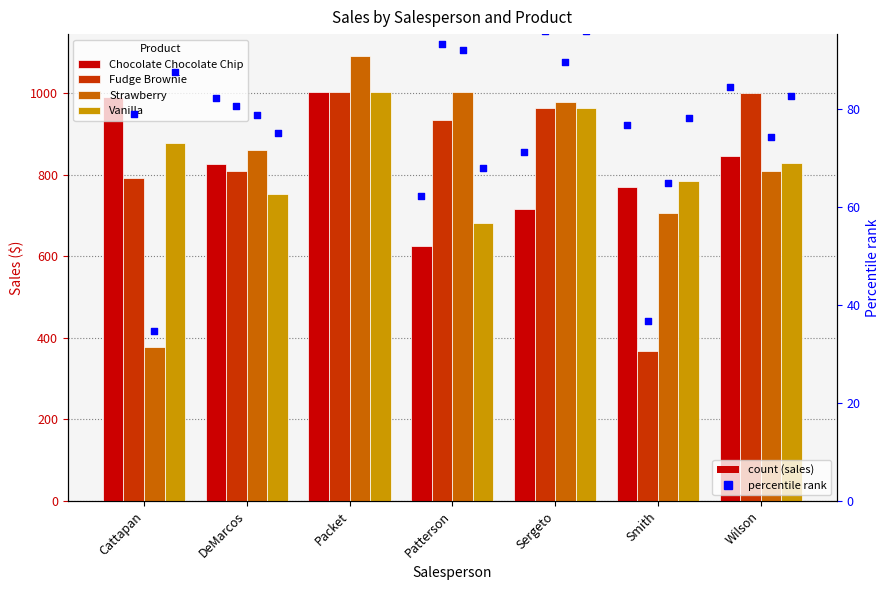

Which series has the widest spread of Y values?

Strawberry